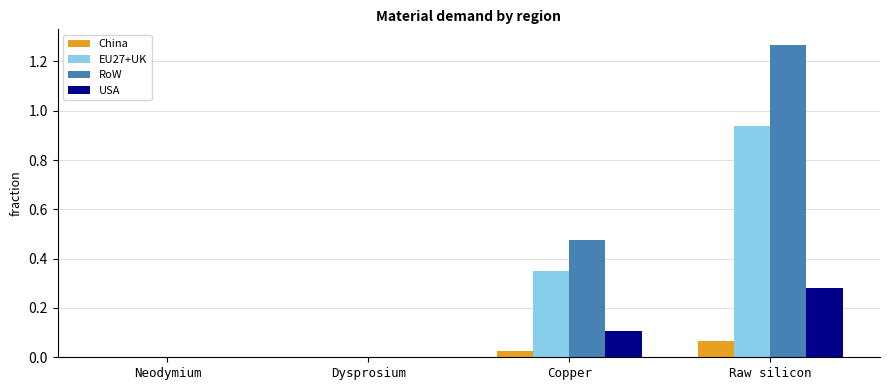

Which series has the largest range (max minus min)?

RoW